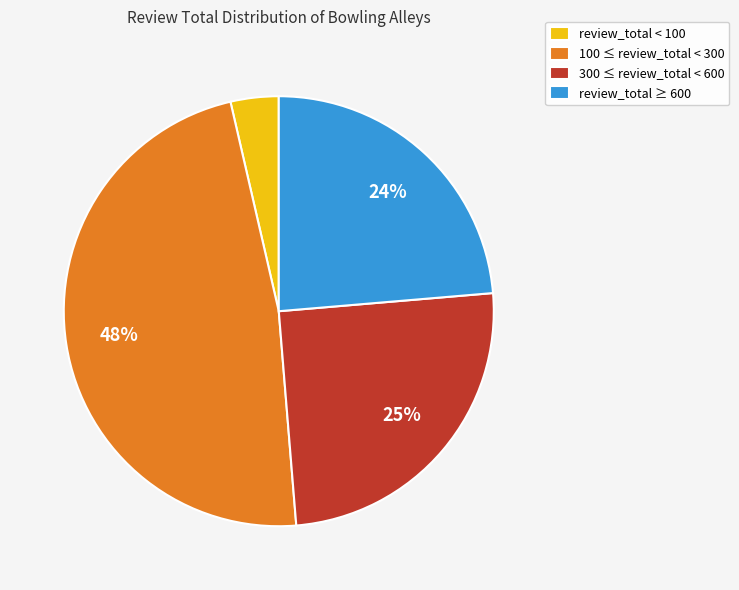

Count the number of slices in the pie.

4